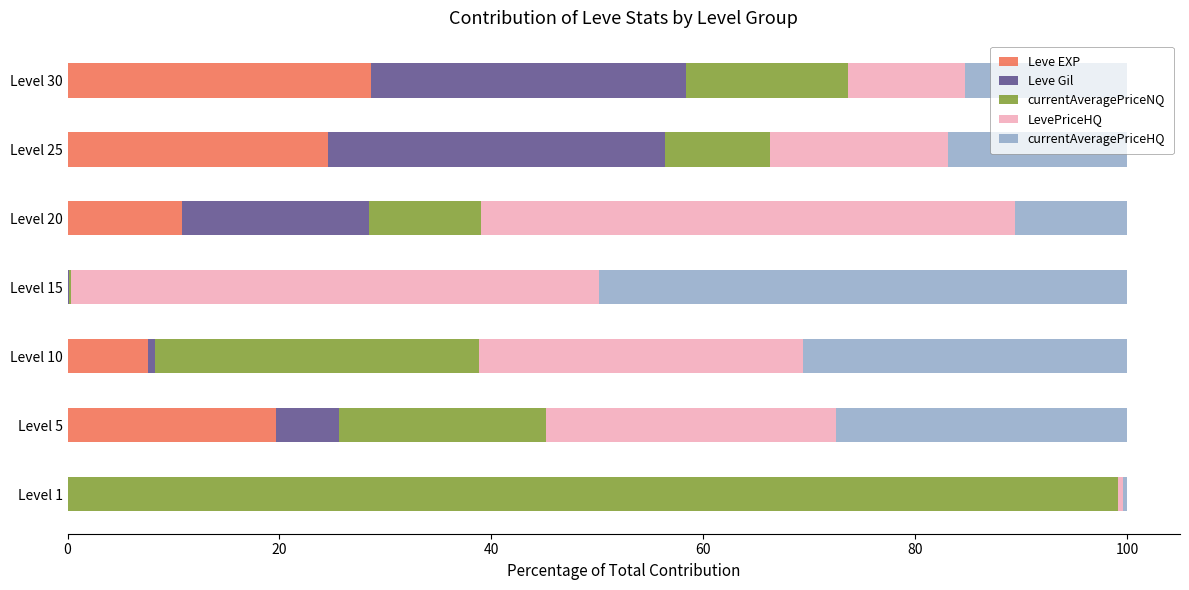

Which category has the highest value in the Leve EXP series?

Level 30